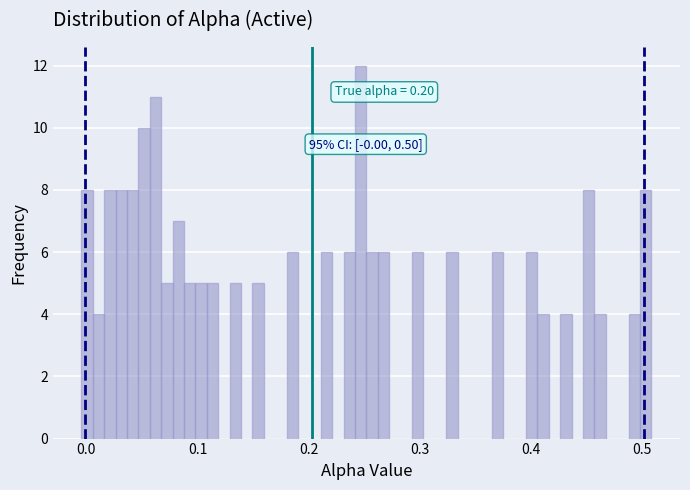

Around what value on the x-axis is the tallest bar? Give the approximate position of its centre, as read against the axis.

0.25